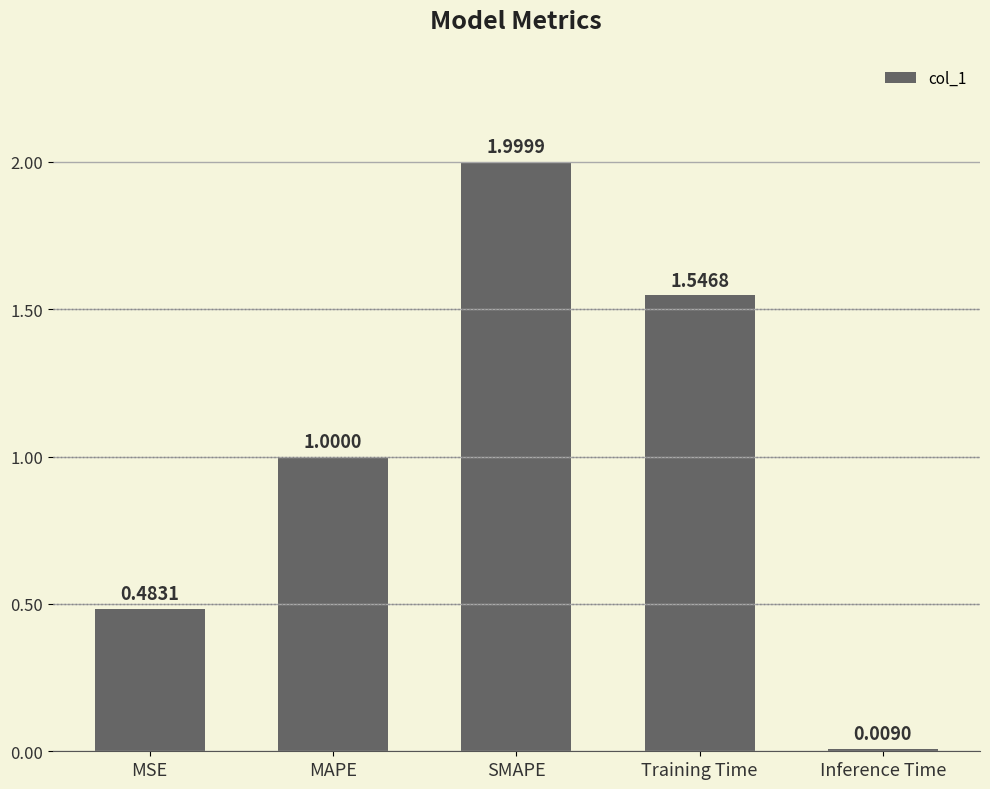

Read the value at MAPE.

1.0